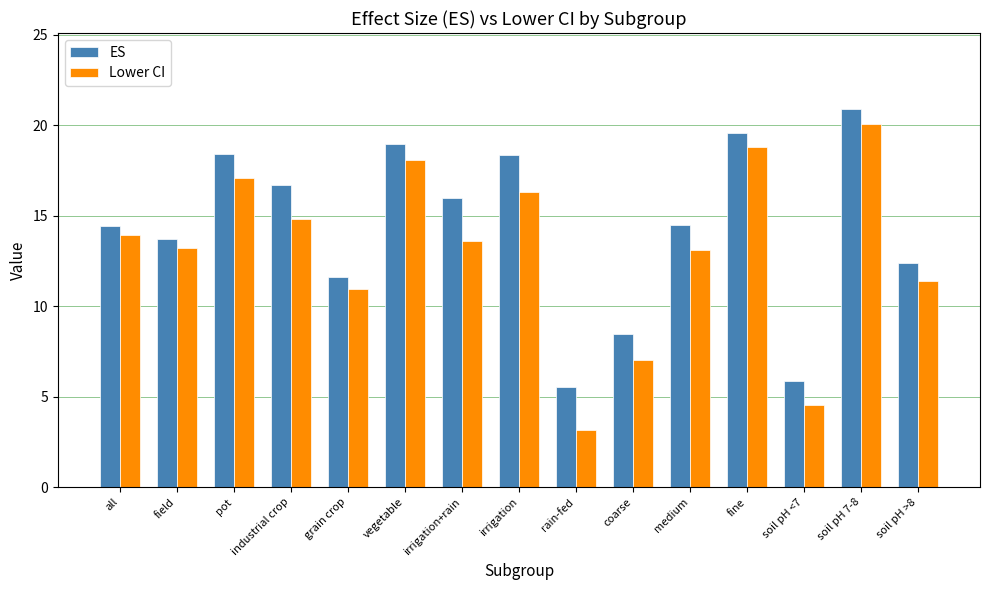

Rank the series by their average value, from lowest to highest.

Lower CI, ES